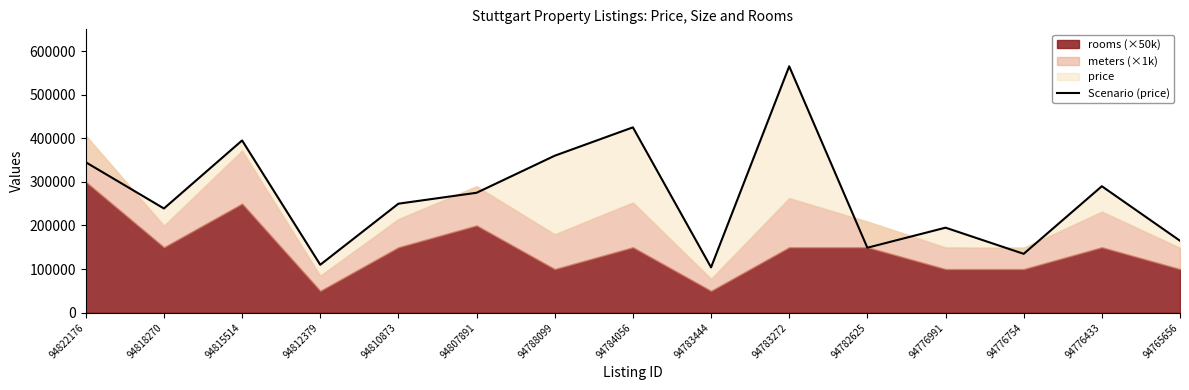

At which label does the data first exceed 250000?

94822176